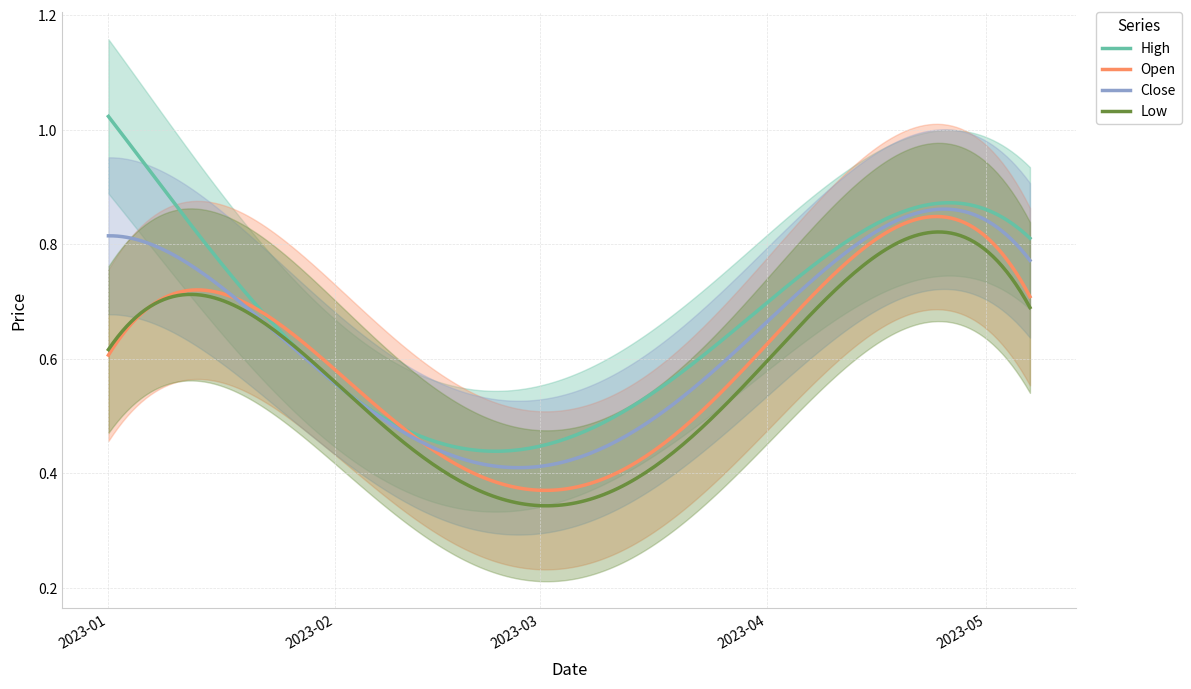

True or false: High and Open cross at least once.

True